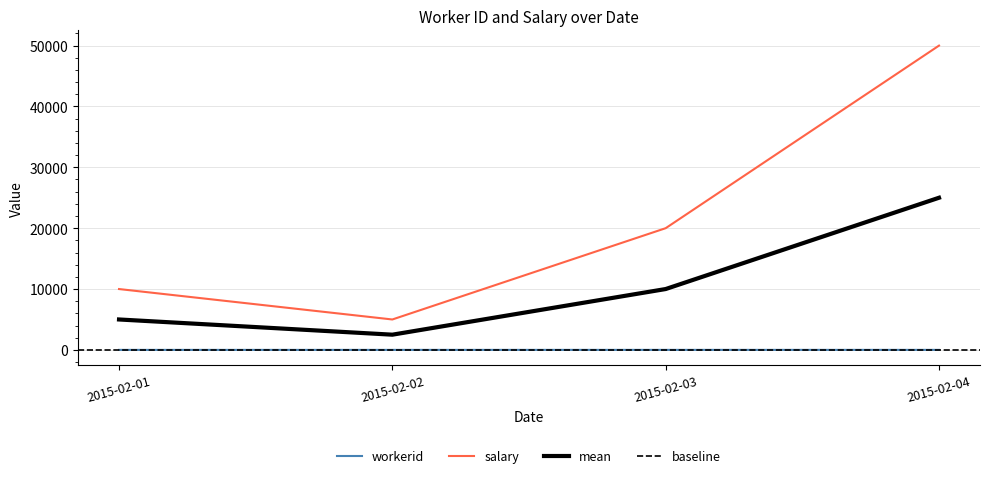

Reading right to left, list all the values displayed in this chart.

workerid: 2015-02-04=4	2015-02-03=3	2015-02-02=2	2015-02-01=1
salary: 2015-02-04=50000	2015-02-03=20000	2015-02-02=5000	2015-02-01=10000